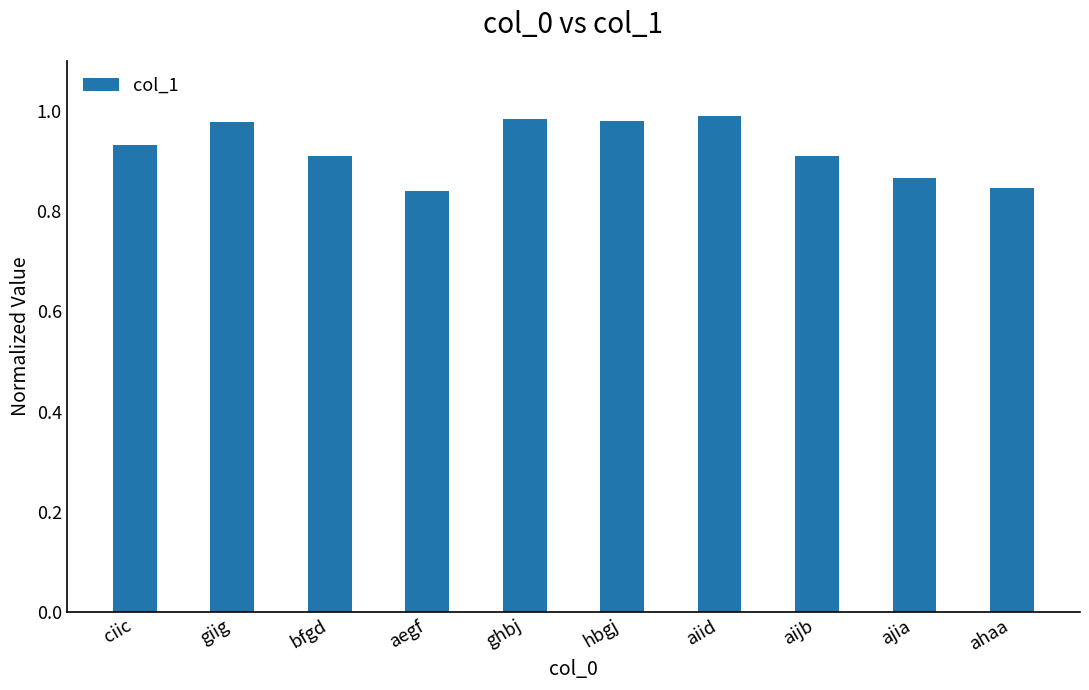

Which has a higher value, ciic or aiid?

aiid